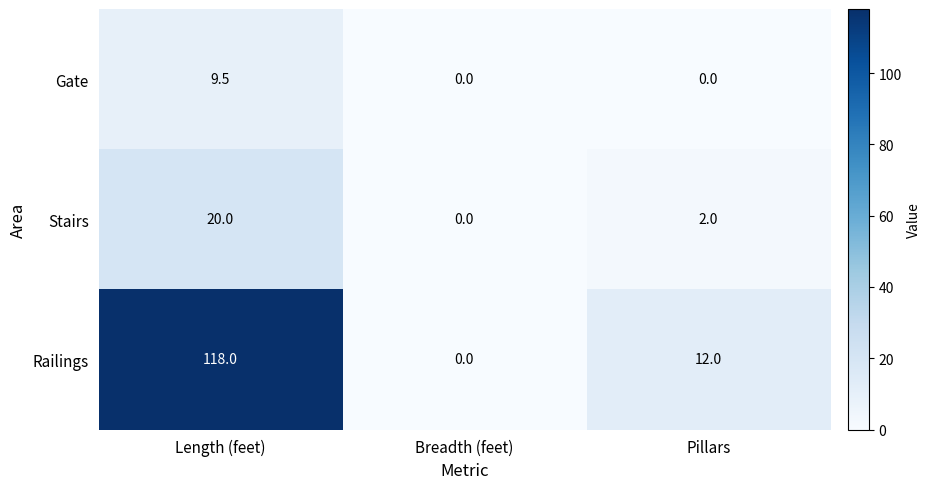

True or false: Railings has a value of 0.0 at Breadth (feet).

True